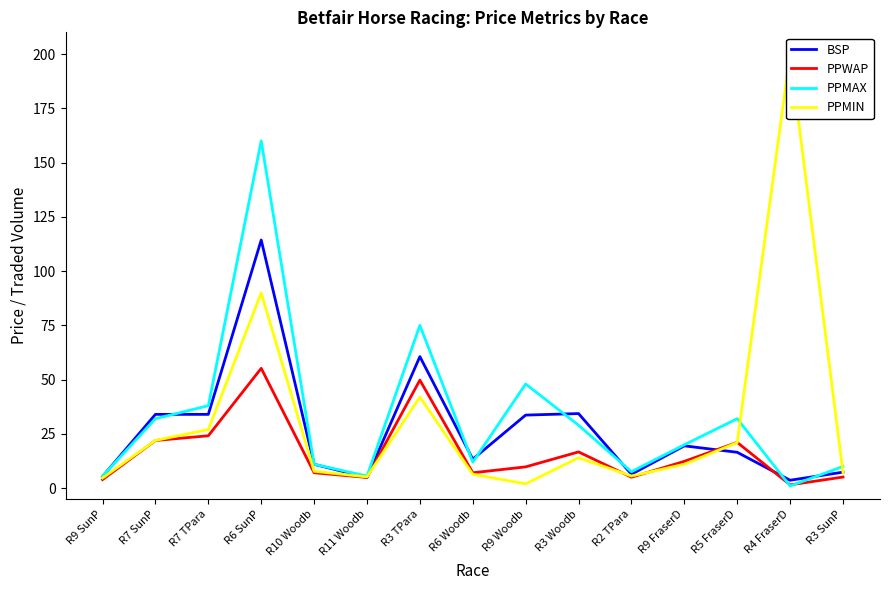

Does the chart have visible grid lines?

No